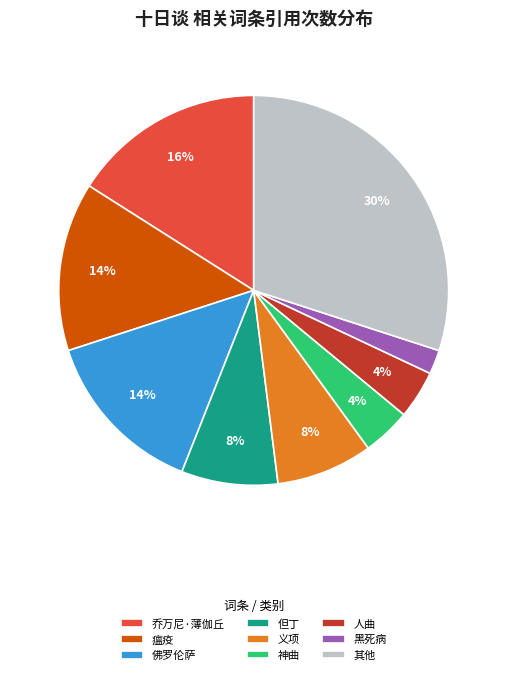

The 佛罗伦萨 slice represents 23% of the pie. True or false?

False